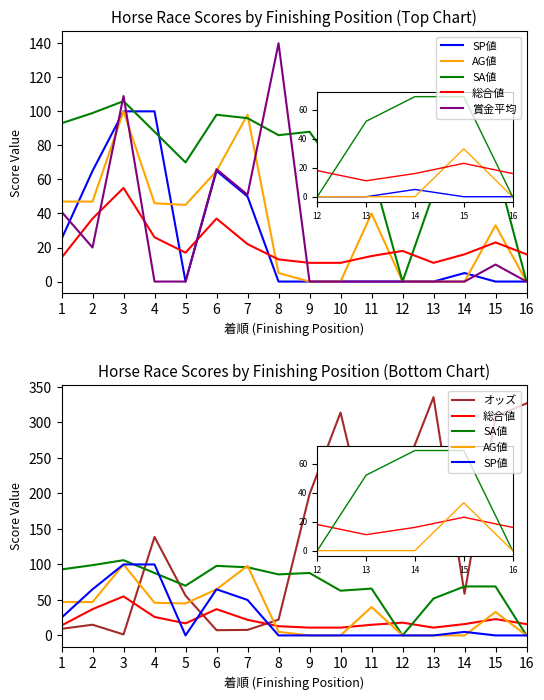

True or false: オッズ and SA値 cross at least once.

True